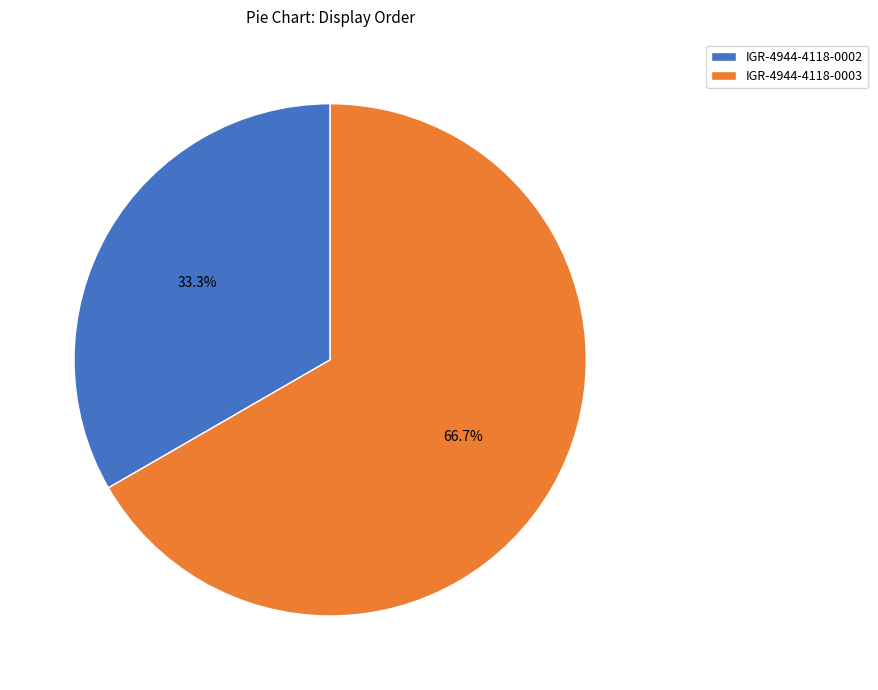

Combined, what portion of the pie is IGR-4944-4118-0002 and IGR-4944-4118-0003?

100.0%